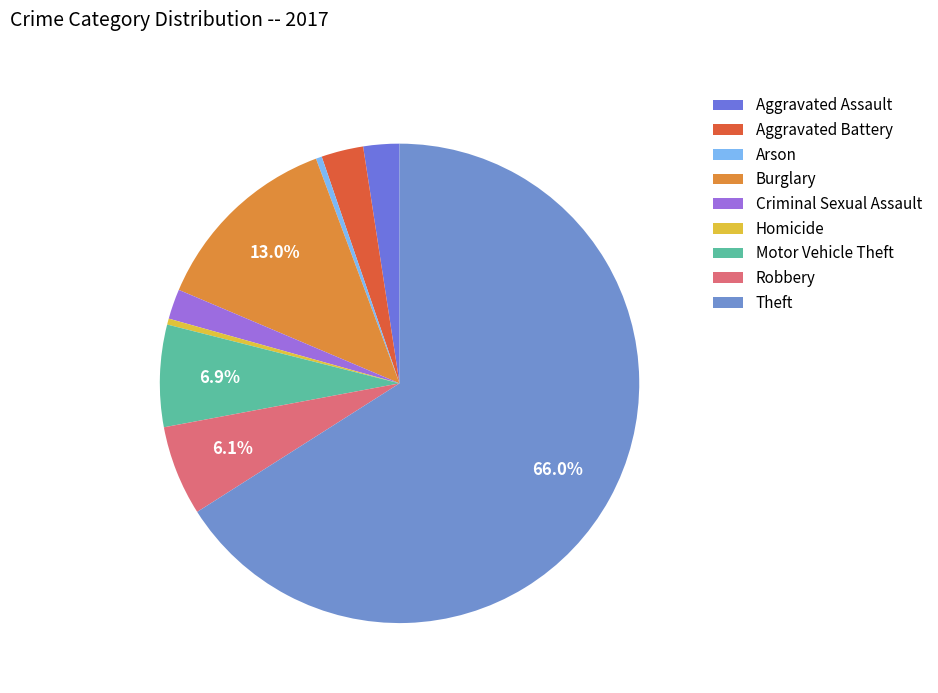

Does Homicide represent more than half of the total?

No